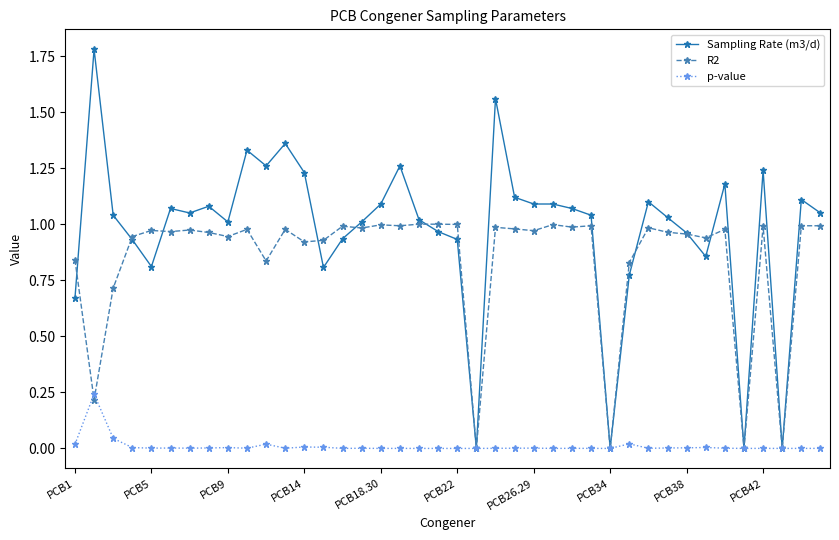

Which series has the largest total across all categories?

Sampling Rate (m3/d)